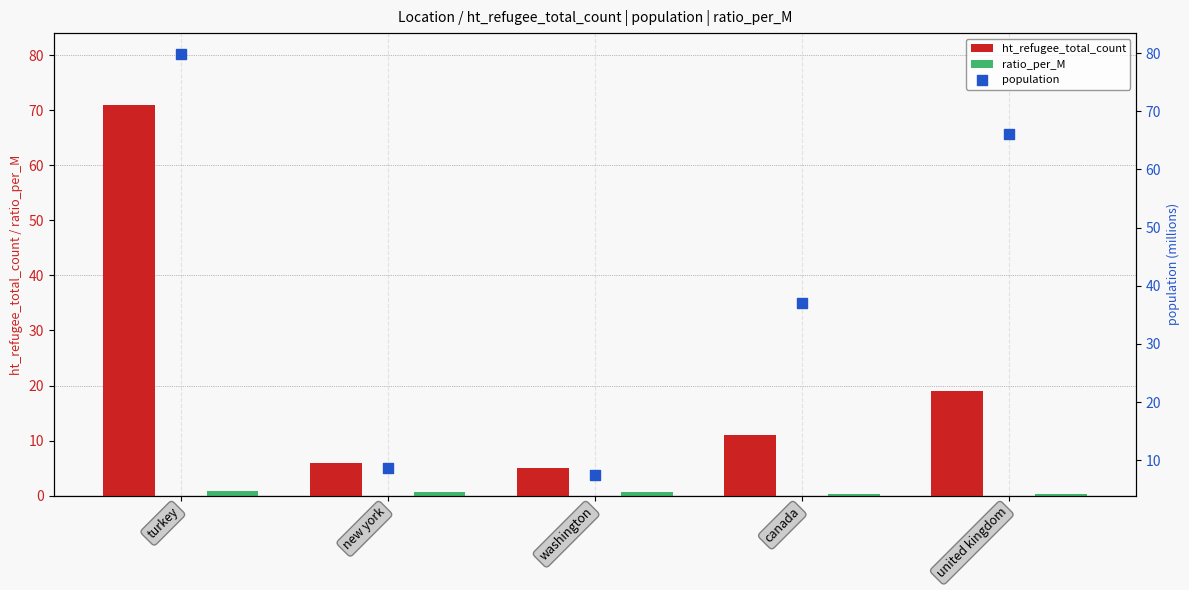

Which series has the widest spread of Y values?

population